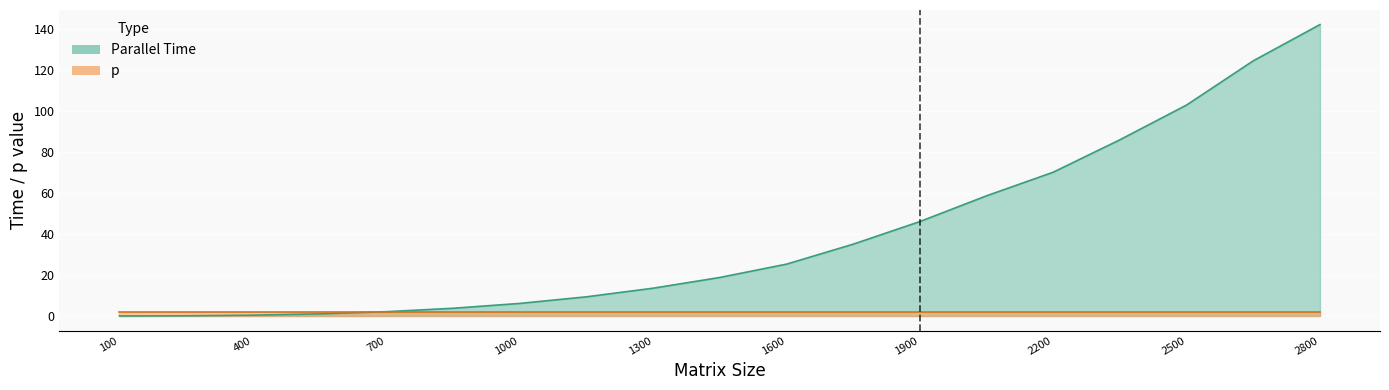

What is the average value?

39.2